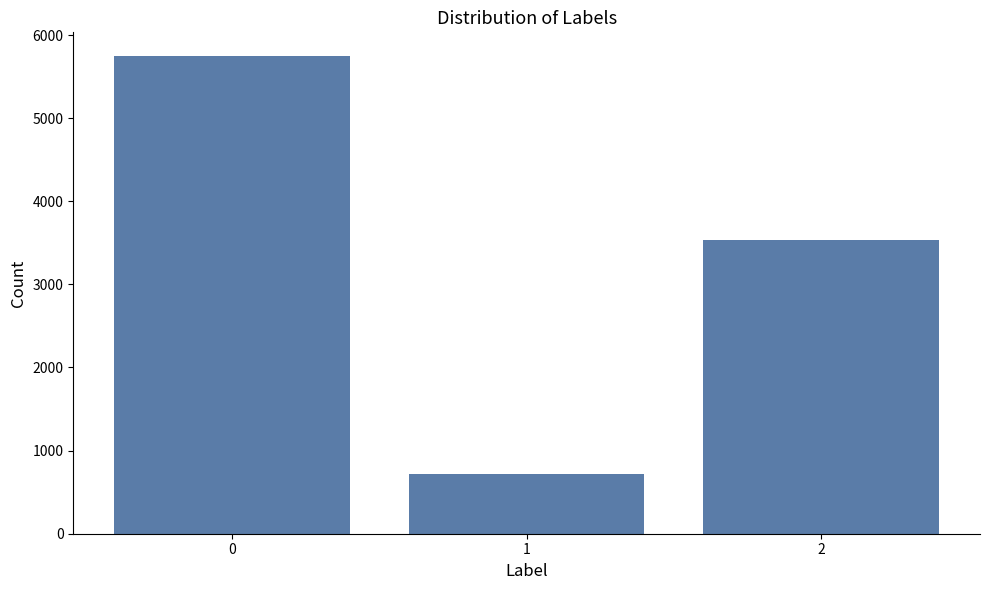

Reading left to right, list all the values displayed in this chart.

0=5745	1=719	2=3536